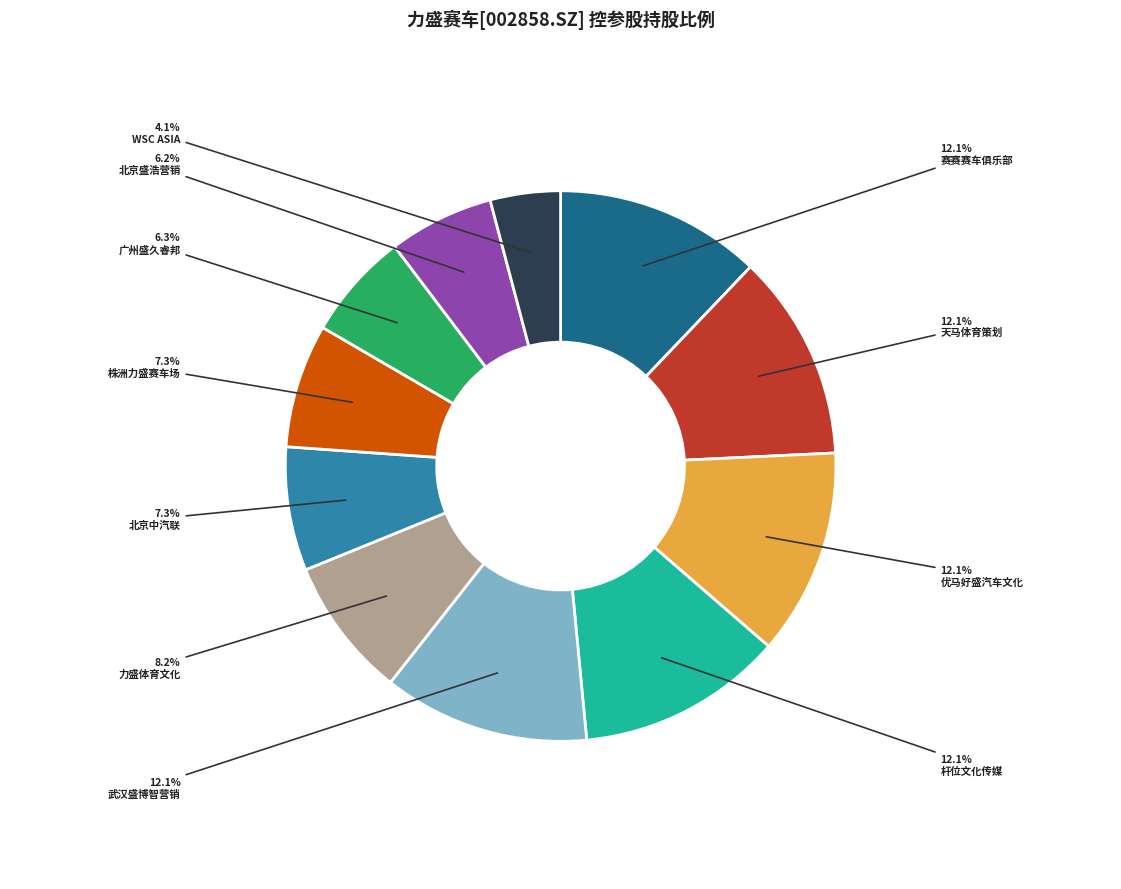

What is the total percentage of 赛赛赛车俱乐部 and 北京中汽联?

19.4%